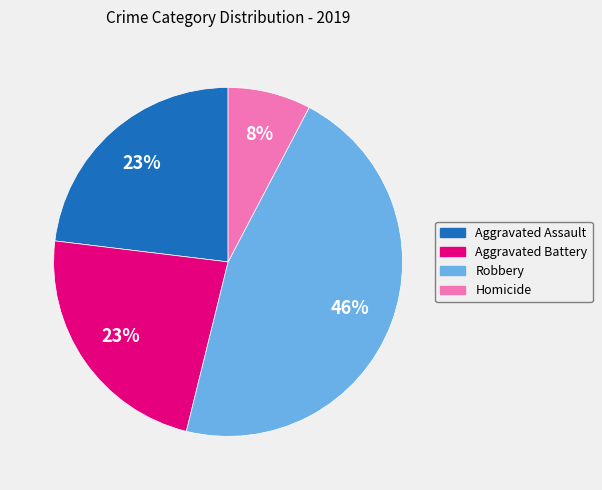

To the nearest percent, what is the average slice percentage?

25%